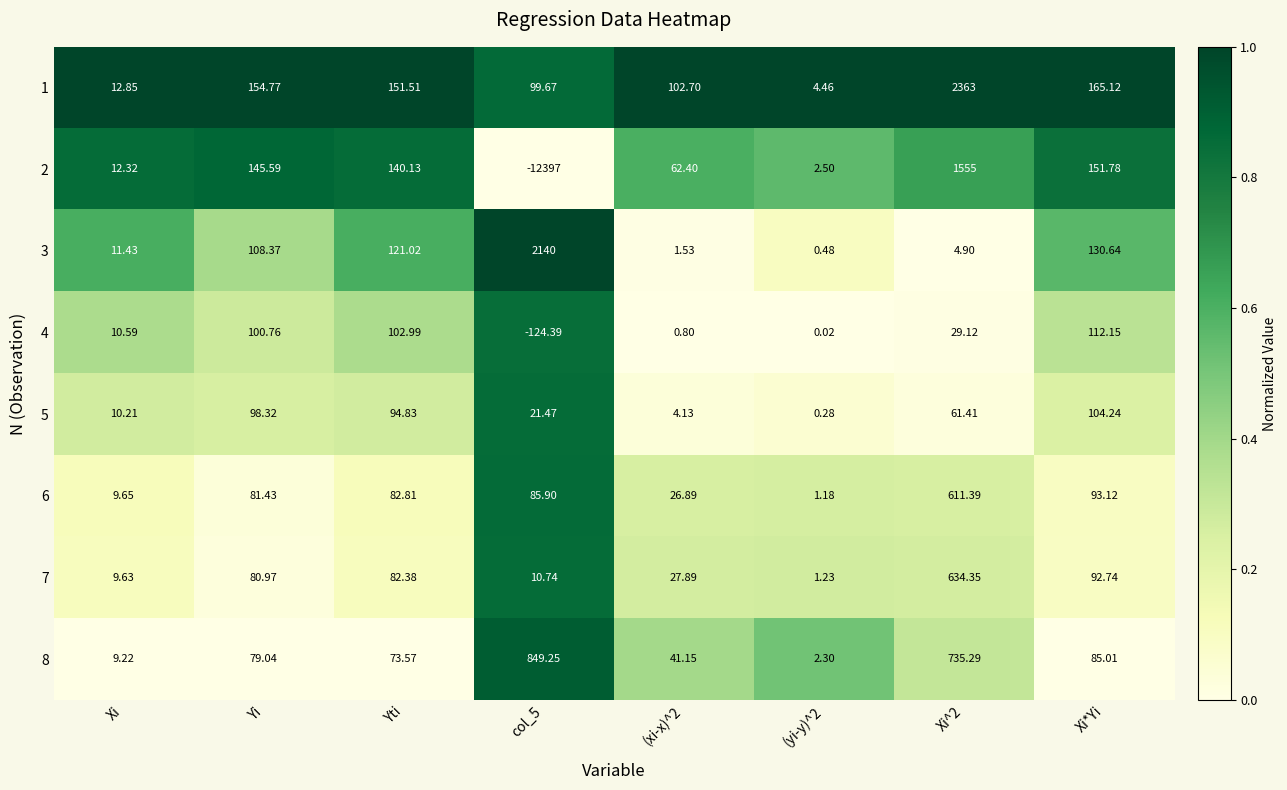

Reading left to right, what are all the values shown in this chart?

1: Xi=12.8	Yi=154.8	Yti=151.5	col_5=99.7	(xi-x)^2=102.7	(yi-y)^2=4.5	Xi^2=2363.0	Xi*Yi=165.1
2: Xi=12.3	Yi=145.6	Yti=140.1	col_5=-12397.0	(xi-x)^2=62.4	(yi-y)^2=2.5	Xi^2=1555.0	Xi*Yi=151.8
3: Xi=11.4	Yi=108.4	Yti=121.0	col_5=2140.0	(xi-x)^2=1.5	(yi-y)^2=0.5	Xi^2=4.9	Xi*Yi=130.6
4: Xi=10.6	Yi=100.8	Yti=103.0	col_5=-124.4	(xi-x)^2=0.8	(yi-y)^2=0.0	Xi^2=29.1	Xi*Yi=112.2
5: Xi=10.2	Yi=98.3	Yti=94.8	col_5=21.5	(xi-x)^2=4.1	(yi-y)^2=0.3	Xi^2=61.4	Xi*Yi=104.2
6: Xi=9.7	Yi=81.4	Yti=82.8	col_5=85.9	(xi-x)^2=26.9	(yi-y)^2=1.2	Xi^2=611.4	Xi*Yi=93.1
7: Xi=9.6	Yi=81.0	Yti=82.4	col_5=10.7	(xi-x)^2=27.9	(yi-y)^2=1.2	Xi^2=634.4	Xi*Yi=92.7
8: Xi=9.2	Yi=79.0	Yti=73.6	col_5=849.2	(xi-x)^2=41.1	(yi-y)^2=2.3	Xi^2=735.3	Xi*Yi=85.0